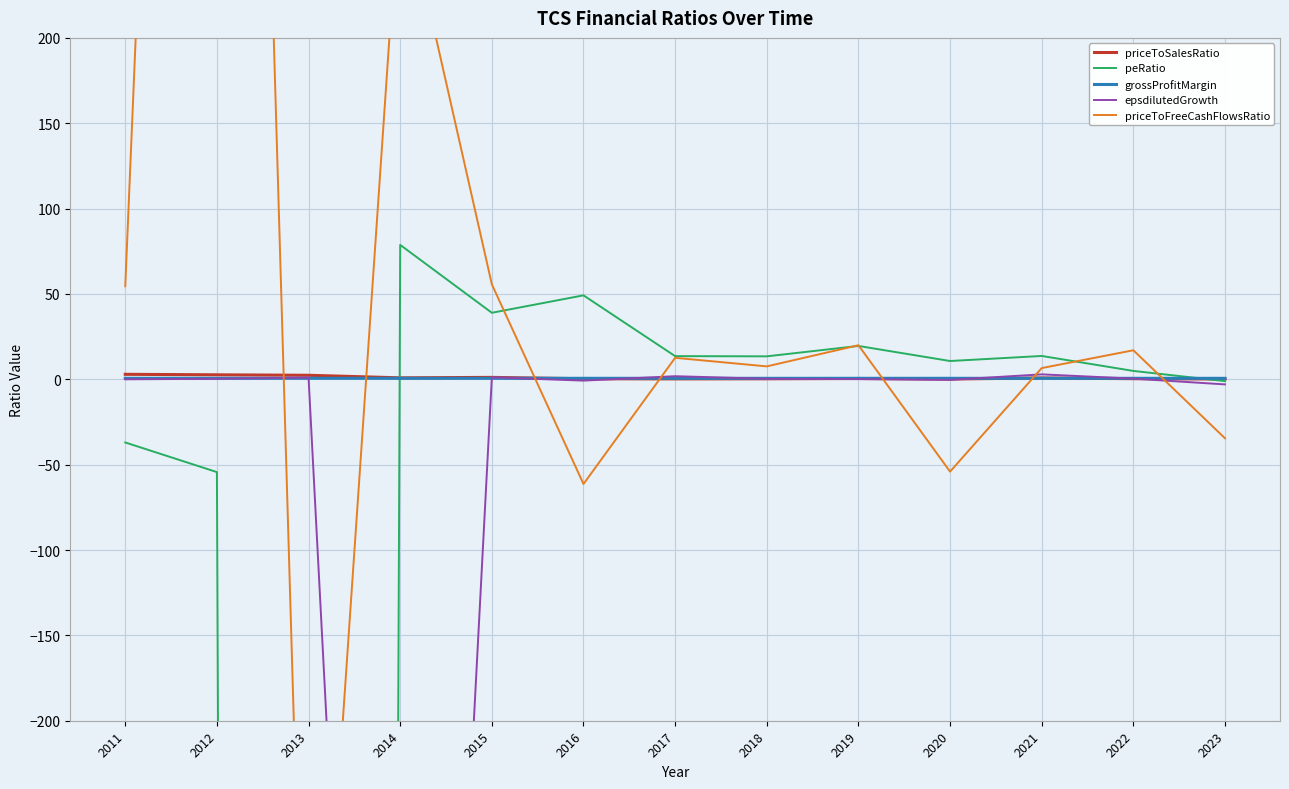

At which label does priceToFreeCashFlowsRatio first exceed 12?

2011